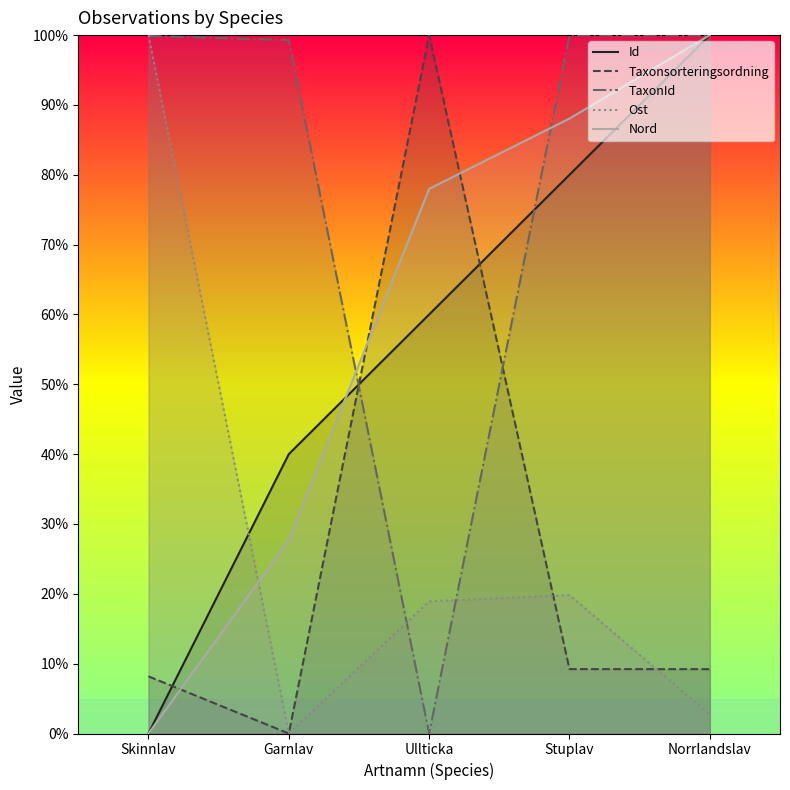

Is it true that Taxonsorteringsordning equals 0.0 at Garnlav?

True